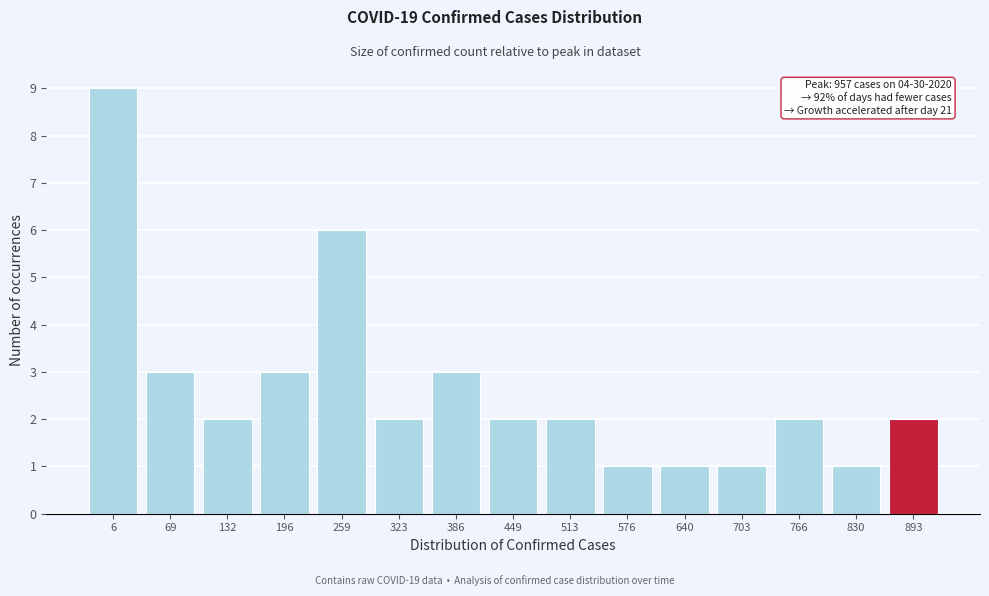

Reading left to right, transcribe all the data shown in this chart.

6=9	69=3	132=2	196=3	259=6	323=2	386=3	449=2	513=2	576=1	640=1	703=1	766=2	830=1	893=2